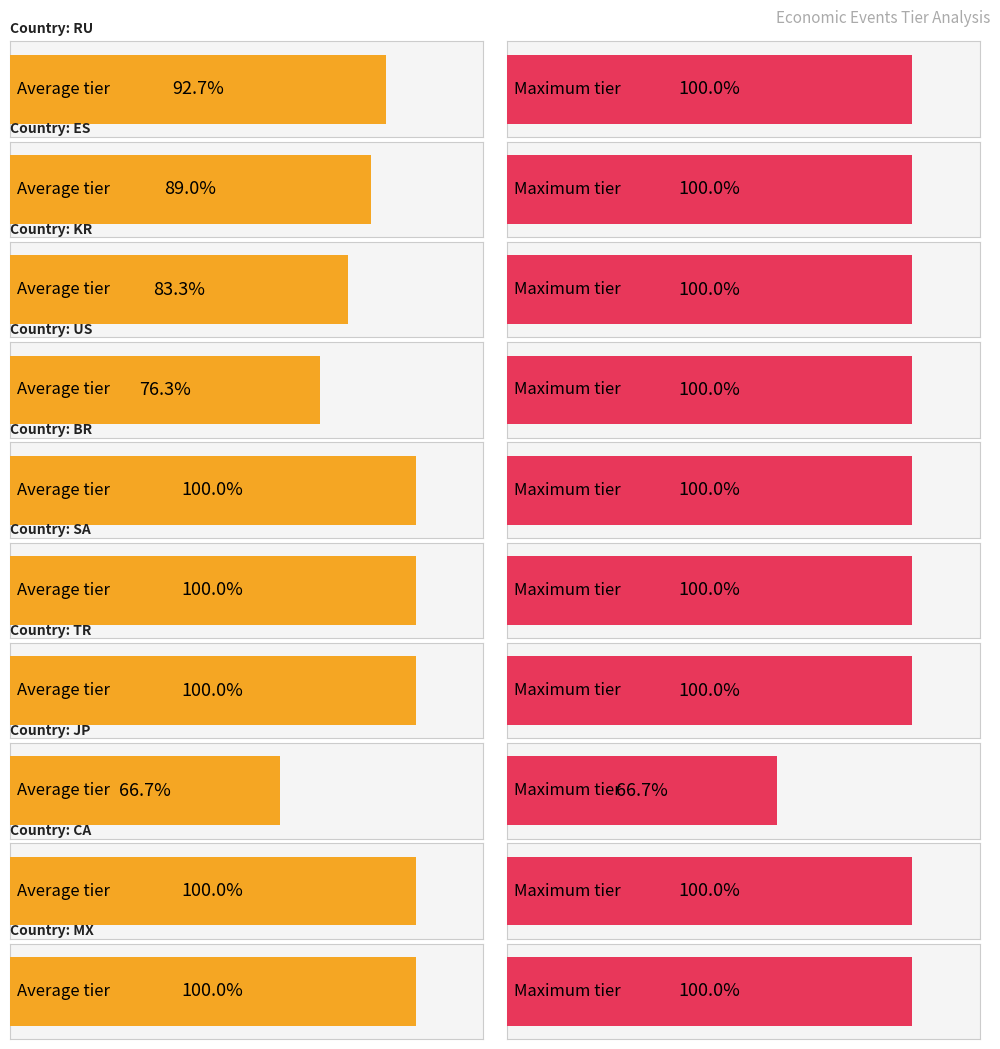

At how many categories does at least one series exceed 2?

10